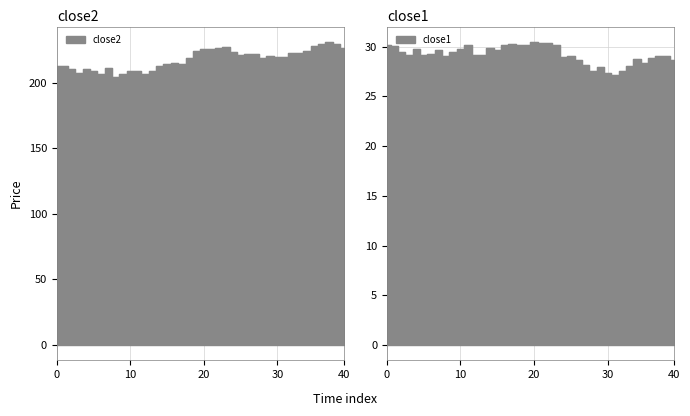

Reading left to right, what are all the values shown in this chart?

close2: 212.4	212.5	210.1	207.3	210.3	209.0	206.3	210.9	204.2	206.3	209.0	208.8	206.5	209.0	212.7	214.3	214.7	214.4	218.9	223.7	225.6	225.7	226.6	227.1	223.1	220.8	221.8	221.8	218.8	219.9	219.3	219.6	222.1	222.1	224.0	227.5	229.6	231.1	229.2	226.6
close1: 30.2	30.1	29.5	29.1	29.7	29.1	29.3	29.7	29.0	29.4	29.7	30.2	29.1	29.2	29.8	29.7	30.2	30.3	30.2	30.2	30.5	30.4	30.3	30.1	28.9	29.0	28.6	28.2	27.5	27.9	27.3	27.1	27.5	28.1	28.7	28.4	28.8	29.0	29.1	28.6